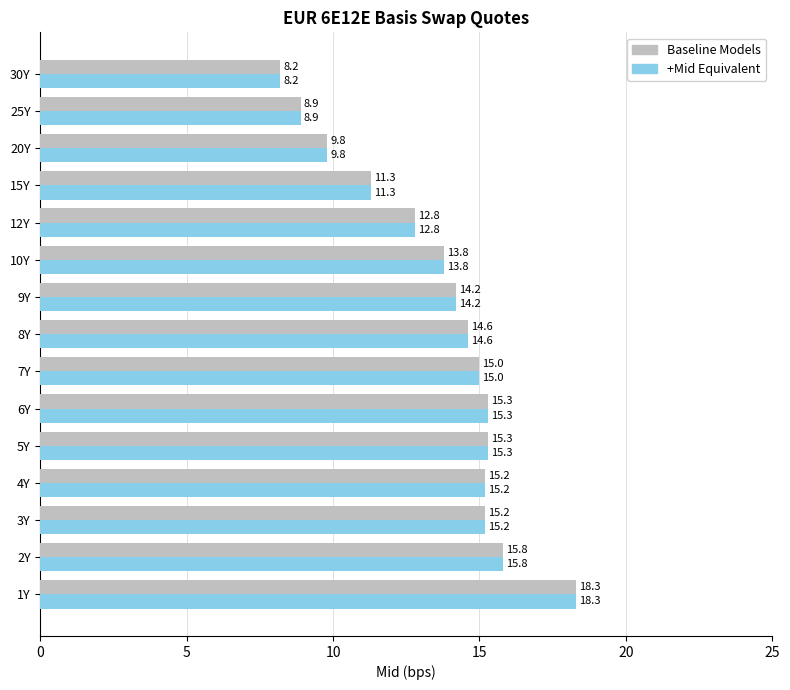

Count the number of data series in this chart.

2